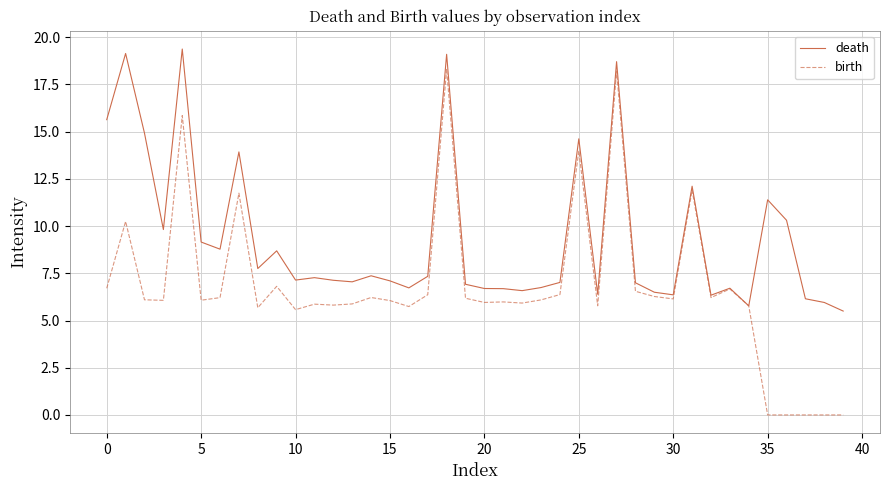

List the series in order of their peak value, lowest first.

birth, death